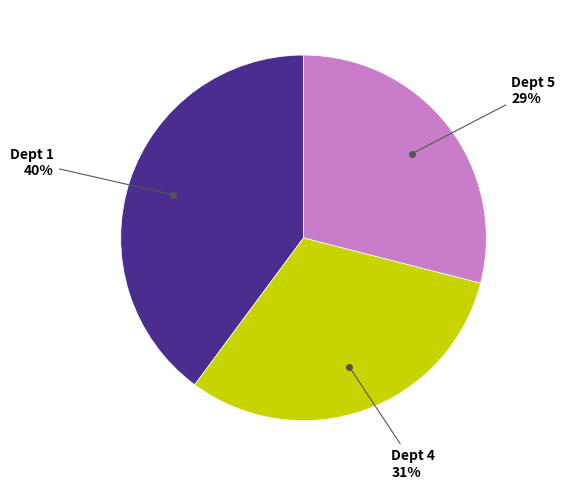

Does any single category account for the majority?

No